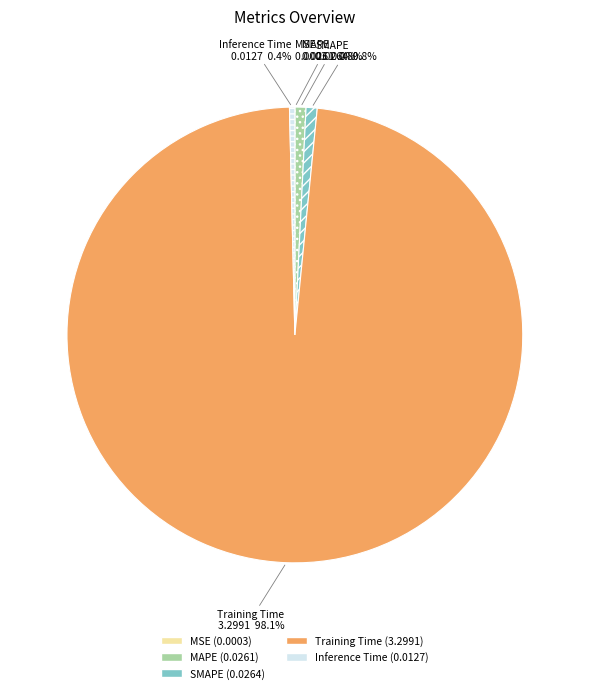

The Training Time slice represents 98% of the pie. True or false?

True